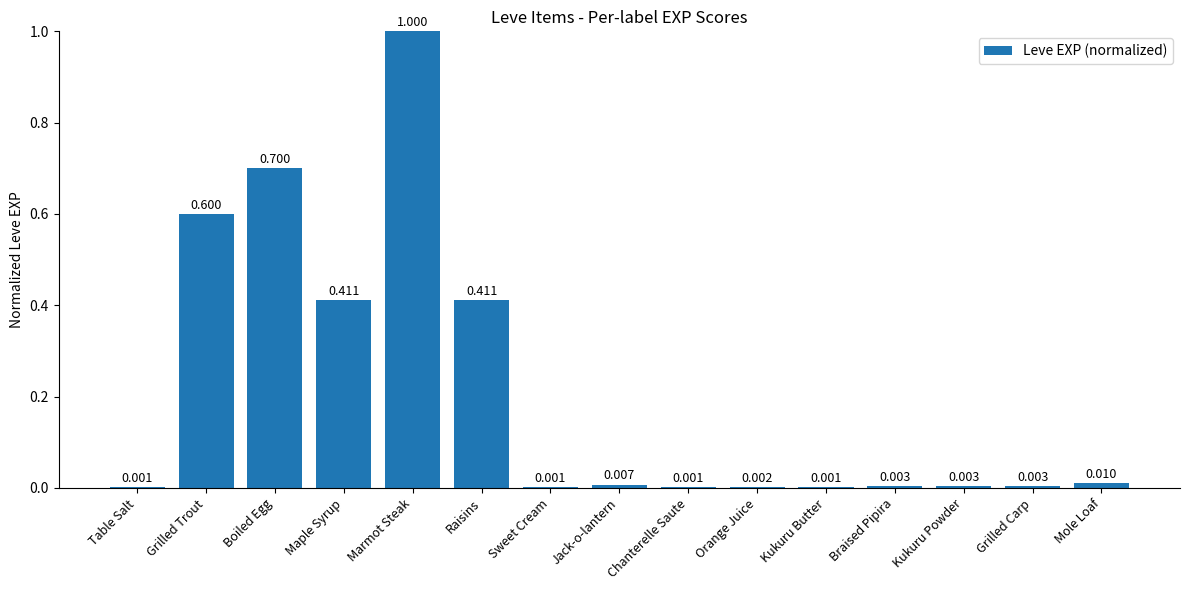

Which label corresponds to the largest value in the chart?

Marmot Steak